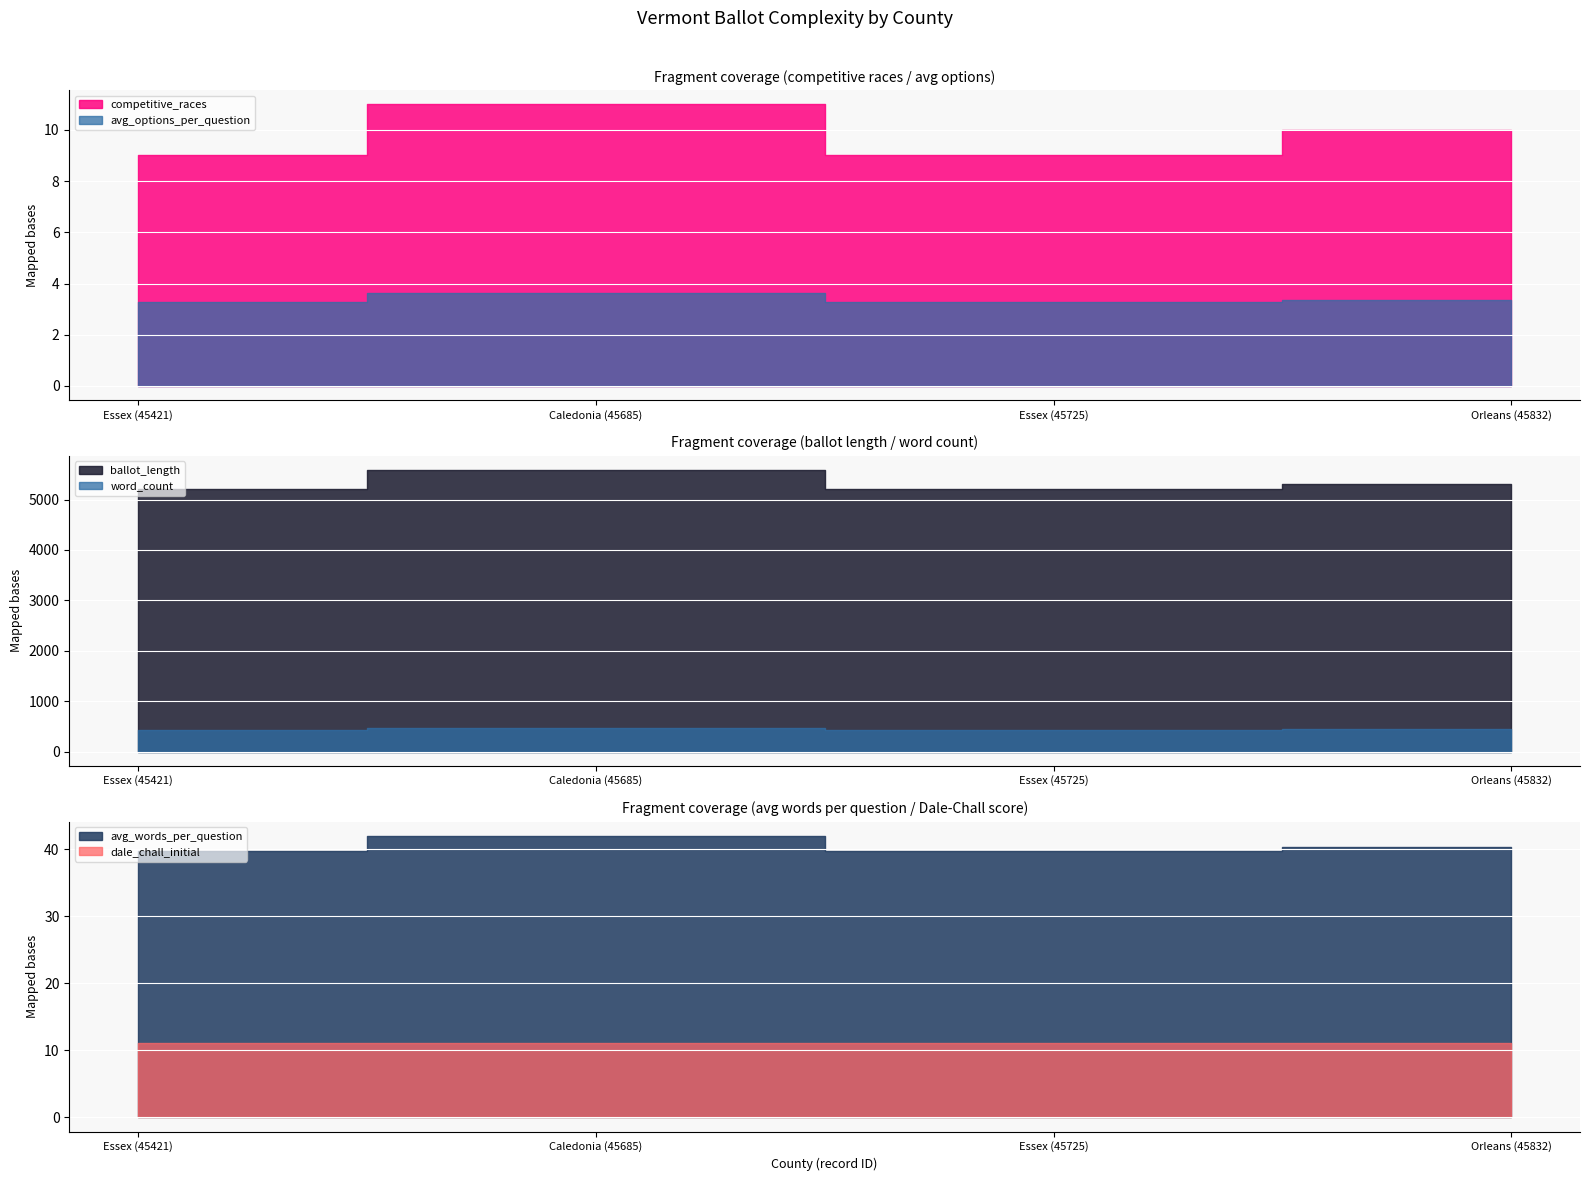

List the series in order of their peak value, lowest first.

avg_options_per_question, competitive_races, dale_chall_initial, avg_words_per_question, word_count, ballot_length